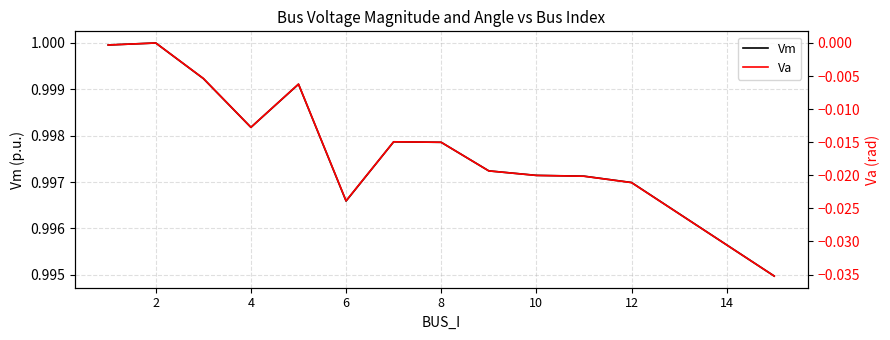

Rank the series by their maximum value, from lowest to highest.

Va, Vm